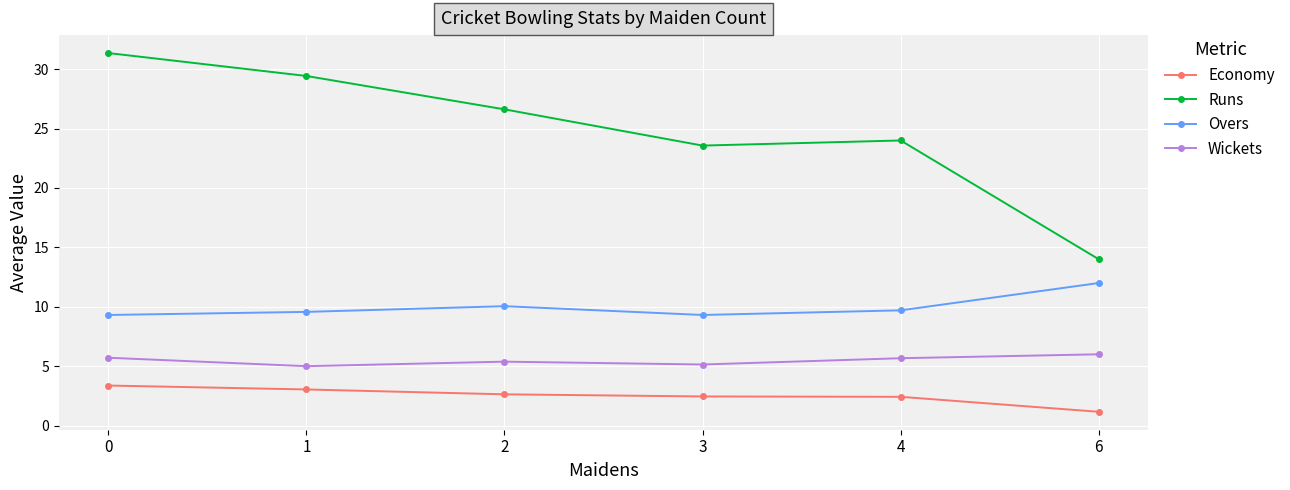

What is the total value across all series at 0?

49.8